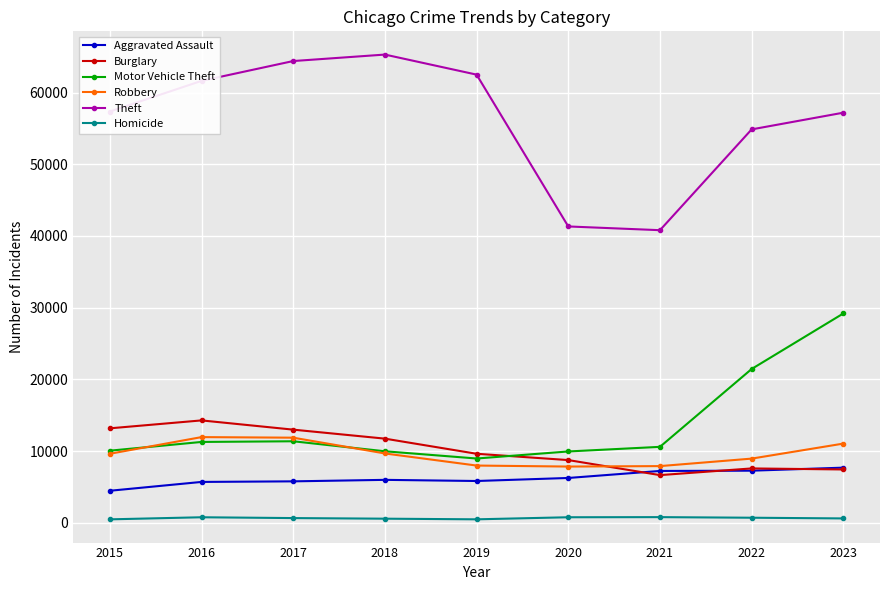

How many data points in Aggravated Assault are less than 6001?

4